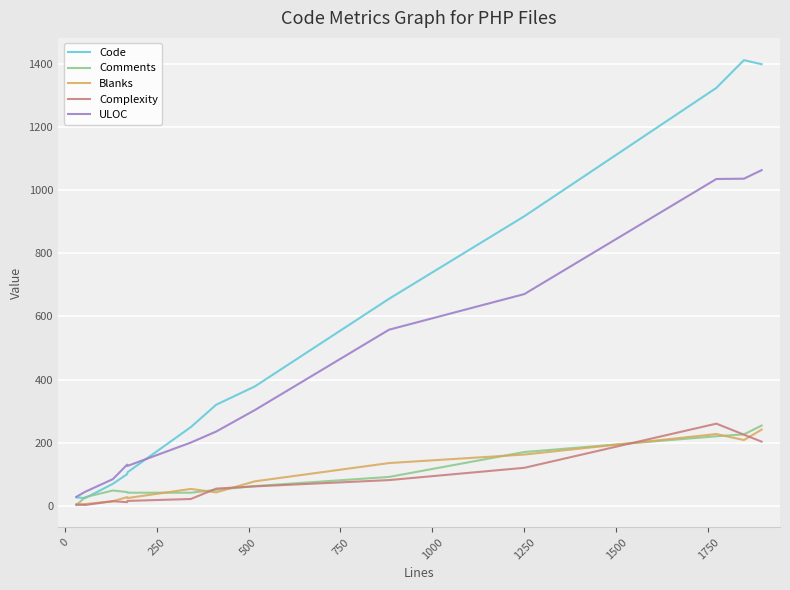

What is the greatest value displayed?

1413